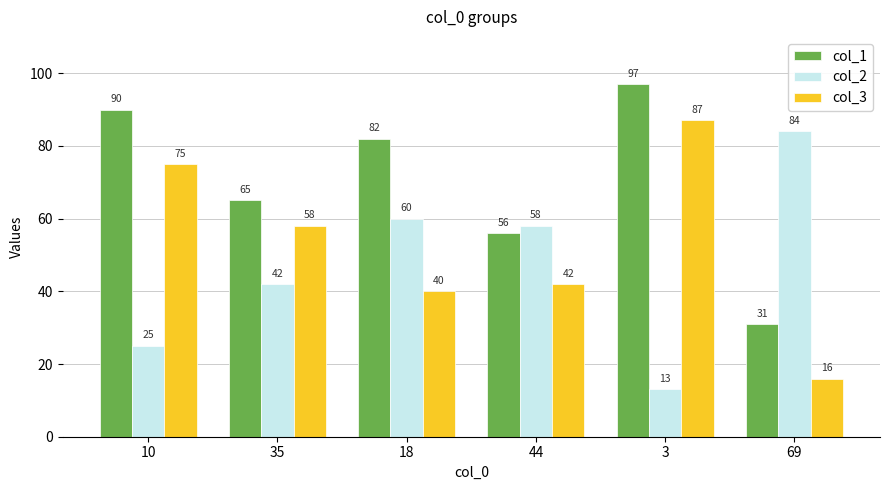

At which label is col_3 closest to 51?

35